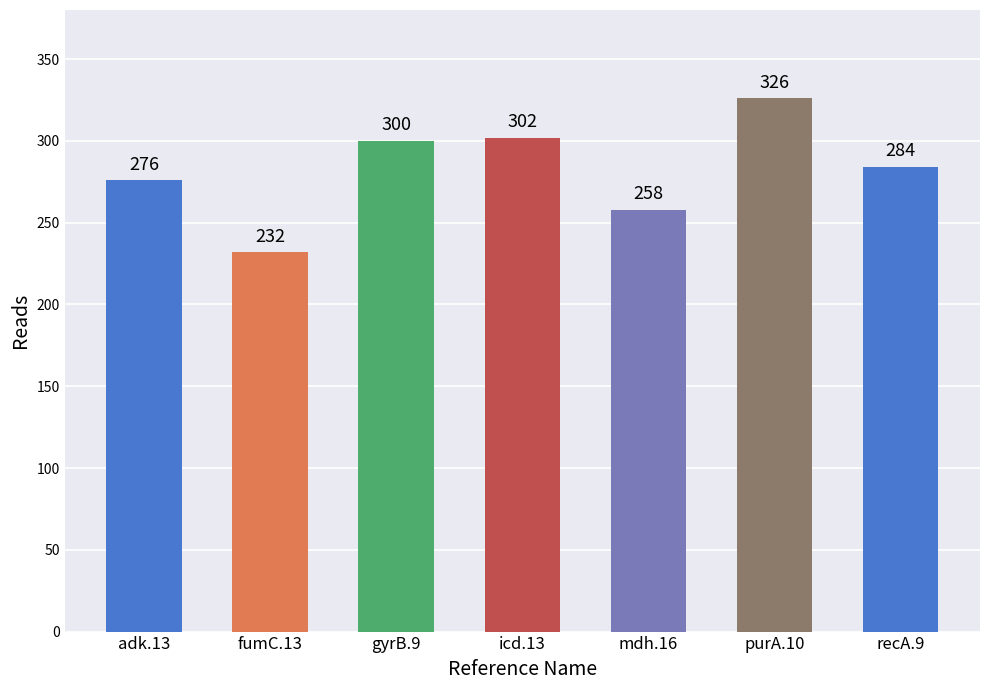

What is the value of the 3rd bar from the left?

300